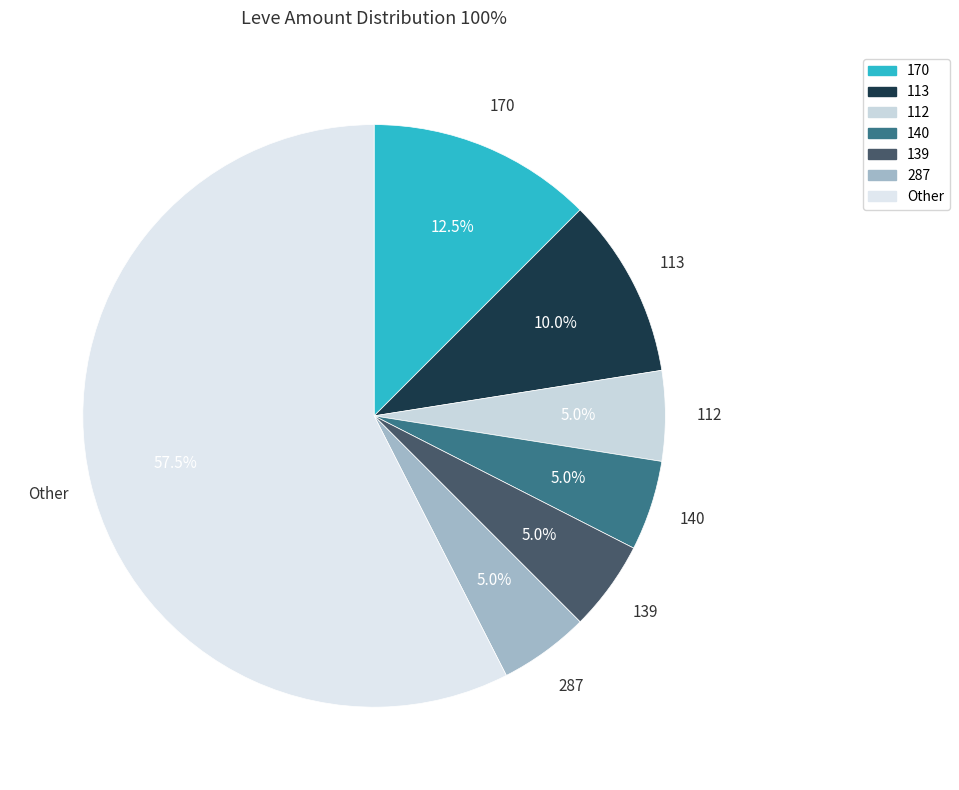

What is the largest slice in the pie chart?

Other